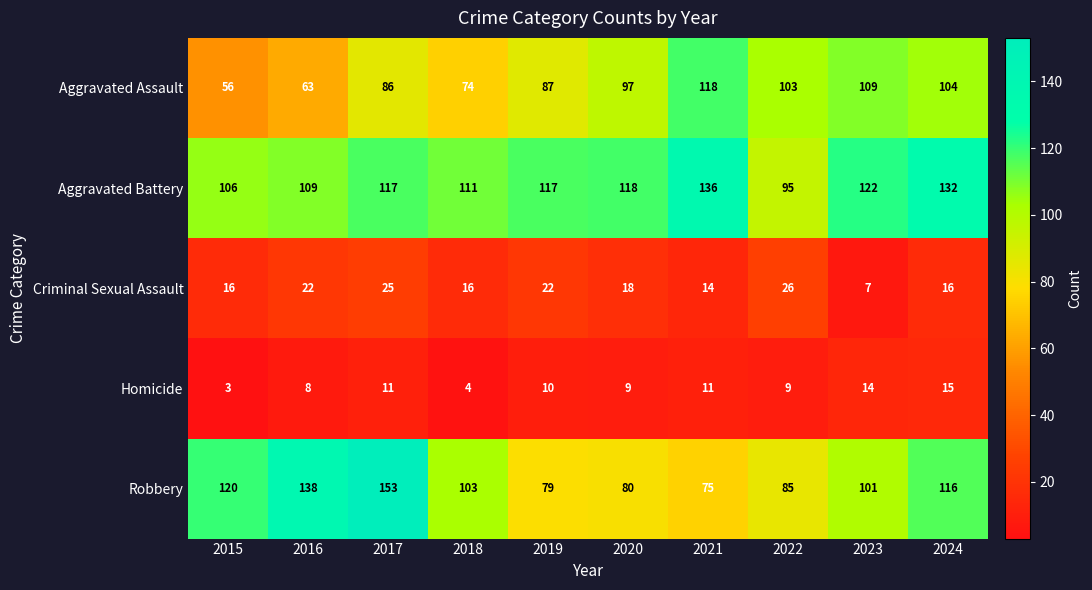

Where is Aggravated Assault nearest to the value 87?

2019